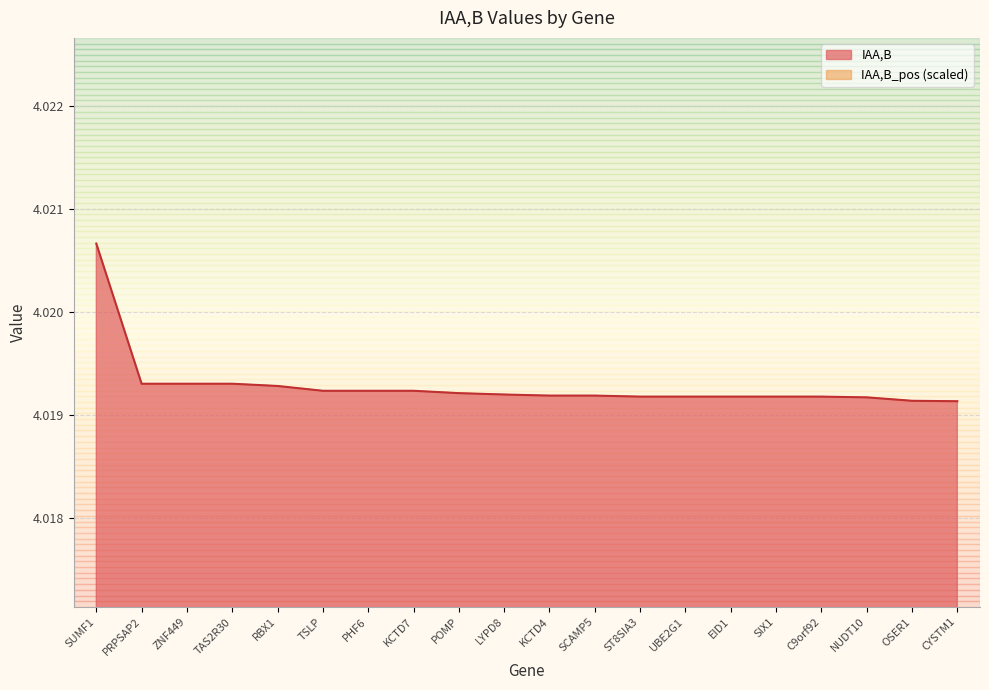

Which has a higher value, PHF6 or RBX1?

RBX1